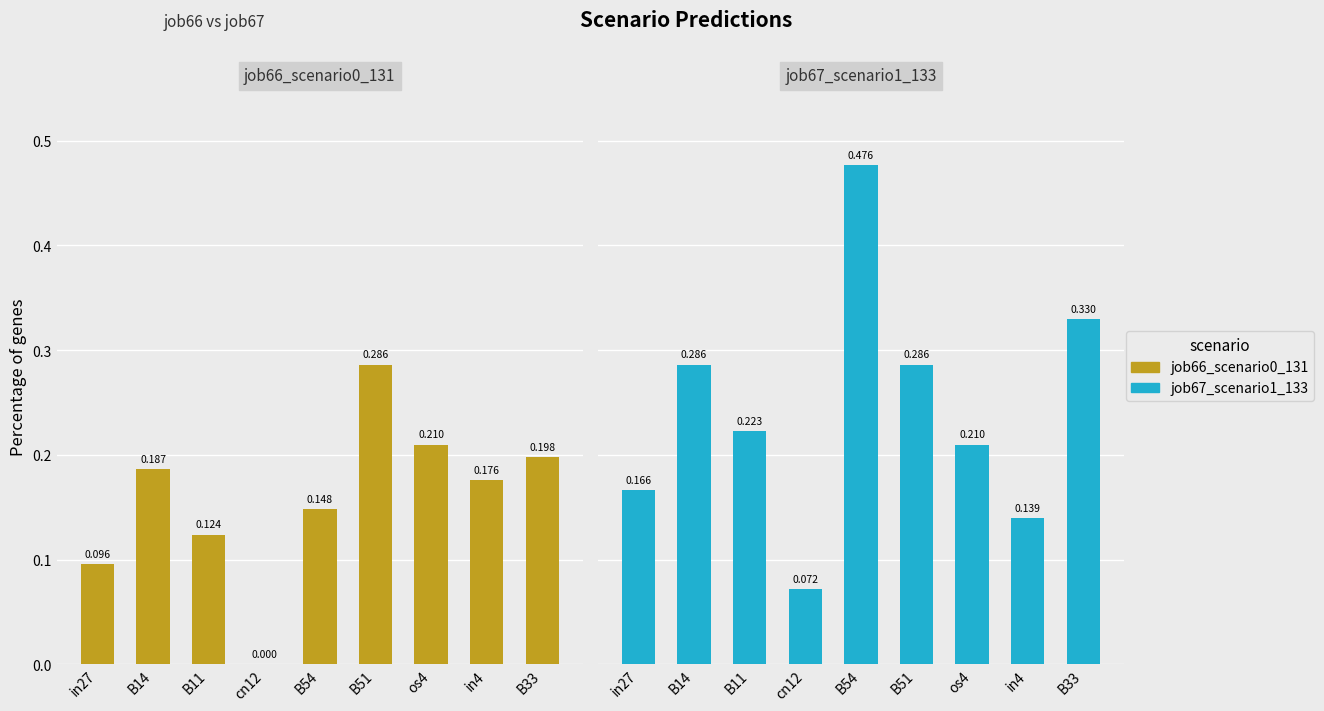

What is the average value of the job67_scenario1_133 series?

0.2